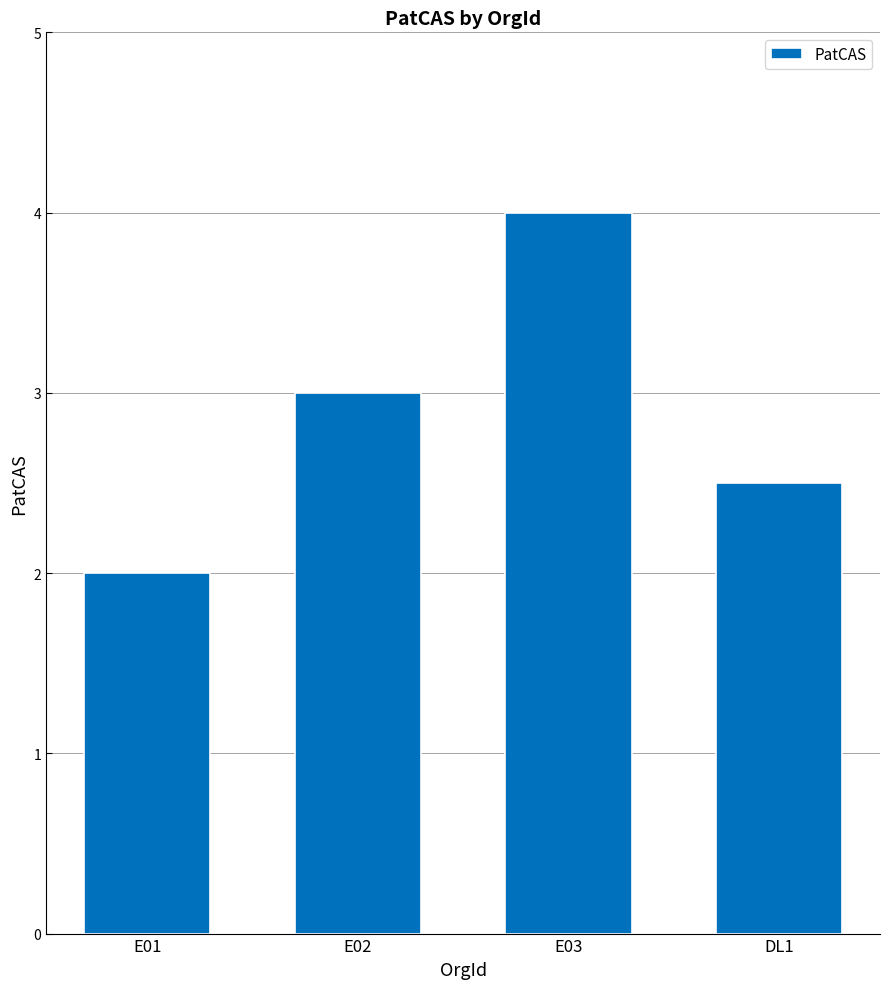

The value at E01 is 2.6. True or false?

False